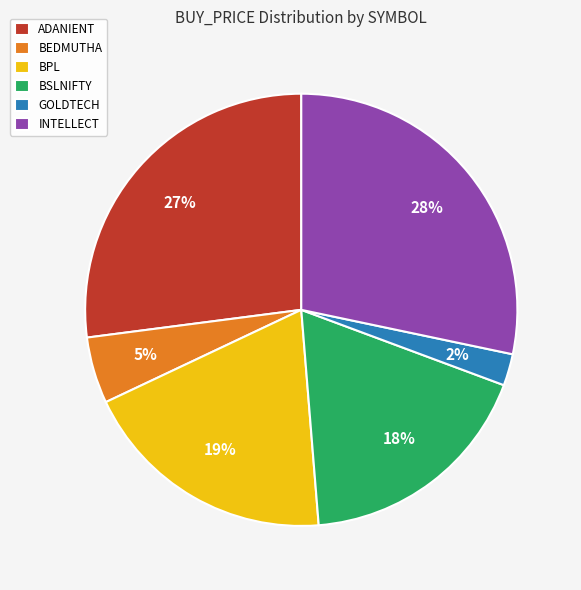

Rank the categories by value from lowest to highest.

GOLDTECH, BEDMUTHA, BSLNIFTY, BPL, ADANIENT, INTELLECT